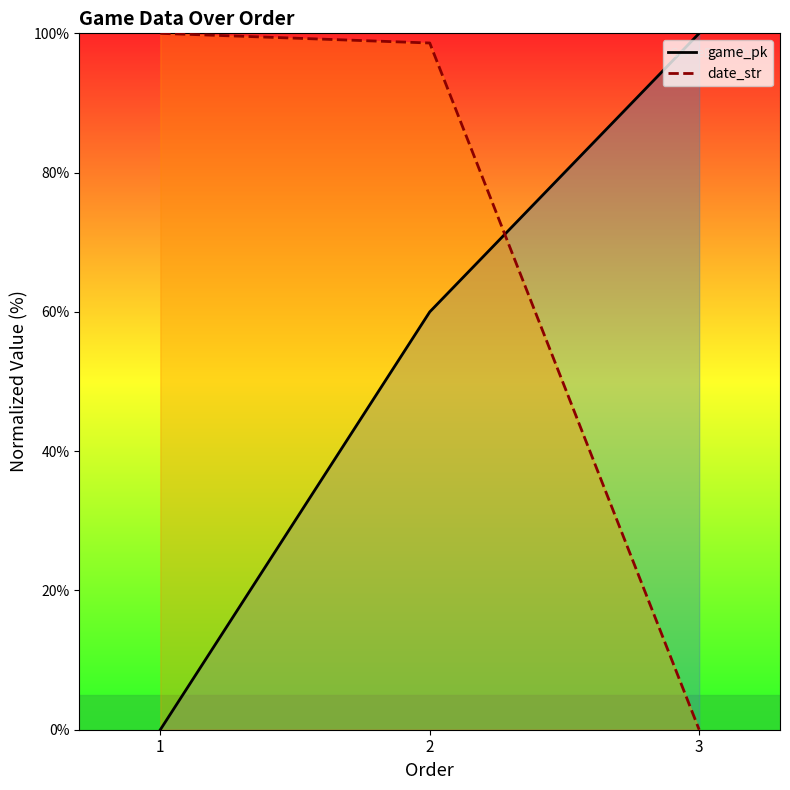

At which category is the sum across all series the highest?

2